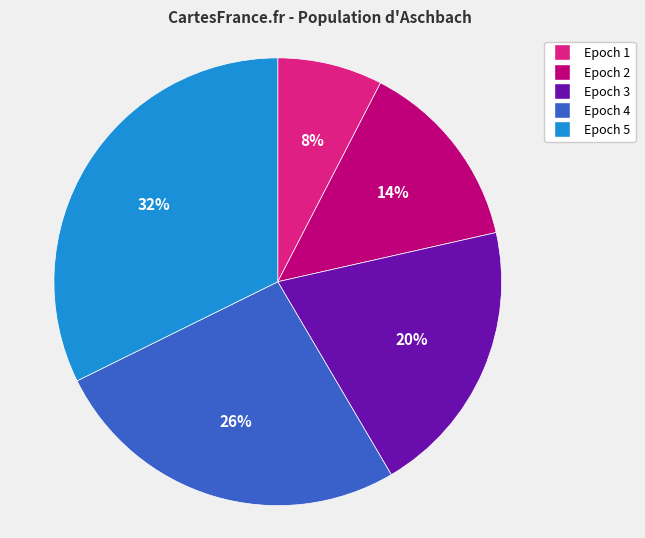

To the nearest percent, what is the difference between the Epoch 2 and Epoch 4 slice percentages?

12%